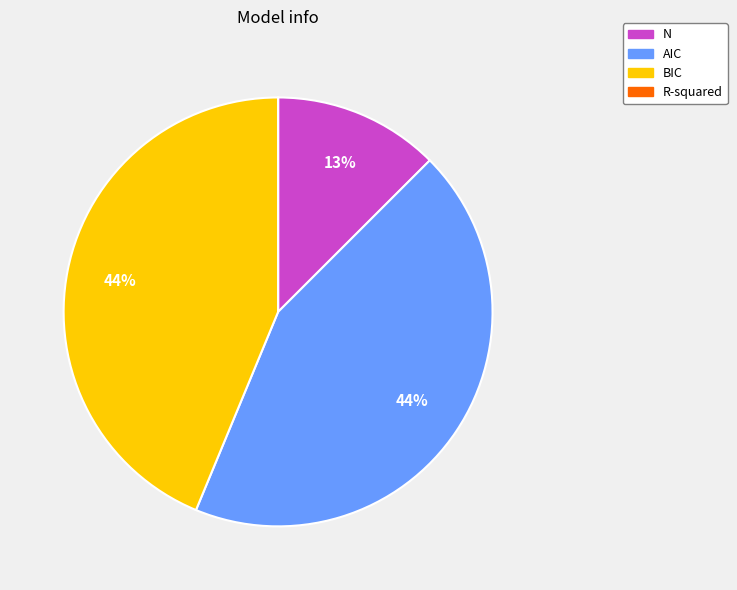

To the nearest percent, what percentage of the pie is BIC?

44%